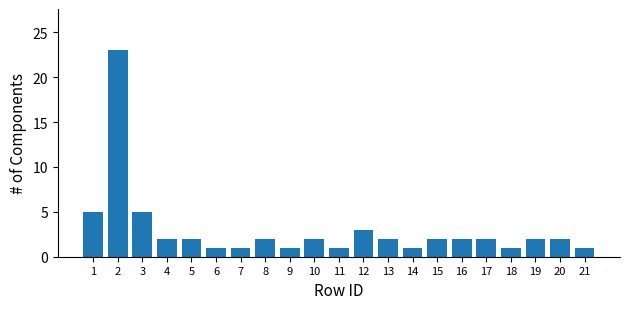

Reading left to right, extract all data points from this chart.

1=5	2=23	3=5	4=2	5=2	6=1	7=1	8=2	9=1	10=2	11=1	12=3	13=2	14=1	15=2	16=2	17=2	18=1	19=2	20=2	21=1